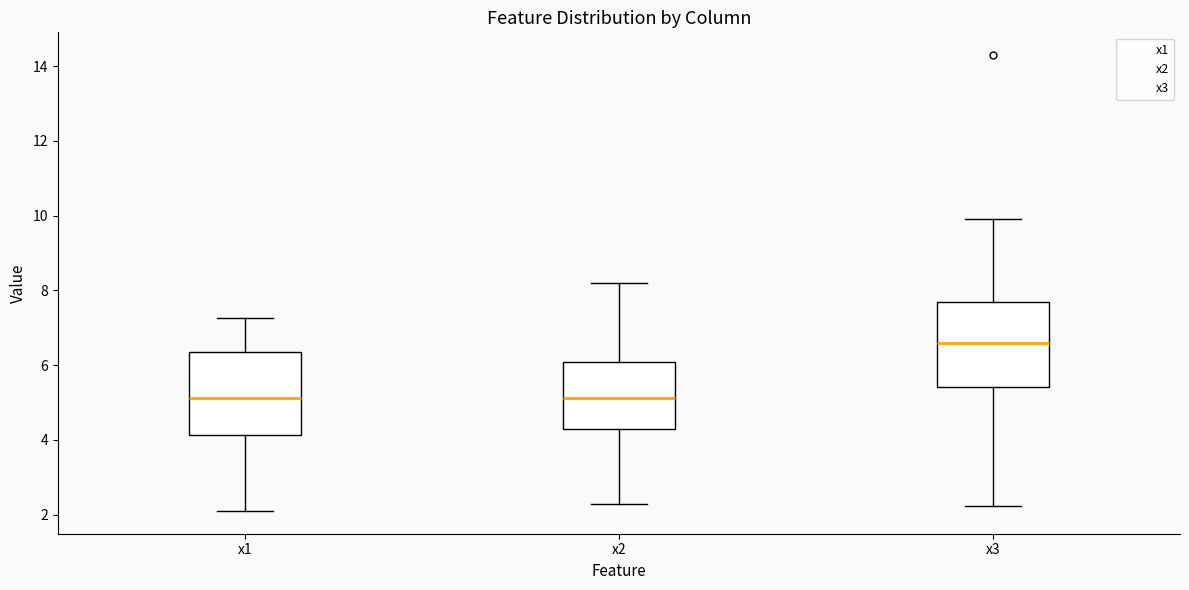

Reading left to right, transcribe this box plot: for each box, give where its median line is, the range the box spans, and where its two whiskers end, as read against the y-axis. The values are not printed on the chart, so give them approximately, as read against the axis.

x1: median 5.2, box 4.2 to 6.4, whiskers 2.0 to 7.2
x2: median 5.2, box 4.2 to 6.0, whiskers 2.2 to 8.2
x3: median 6.6, box 5.4 to 7.6, whiskers 2.2 to 10.0